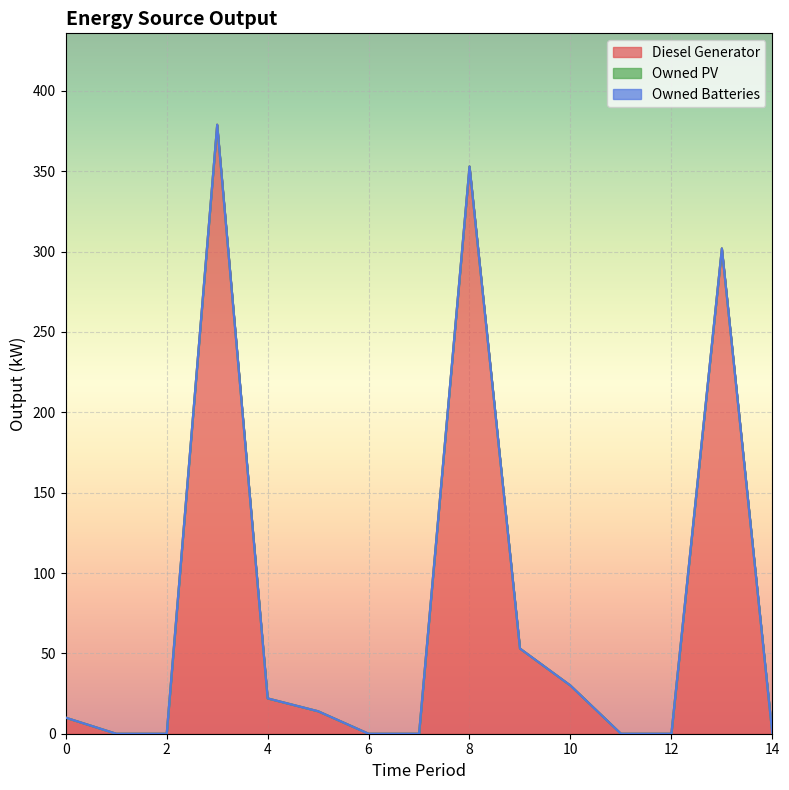

The Diesel Generator series shows 207 at 3. True or false?

False